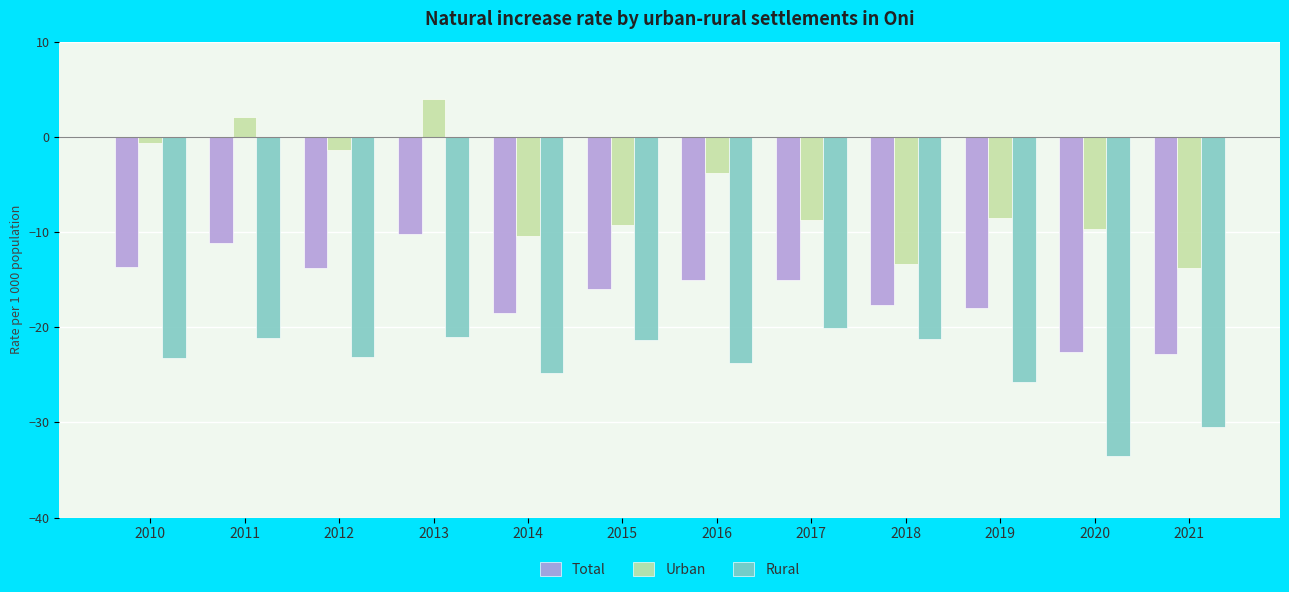

At how many categories does at least one series exceed 1?

2